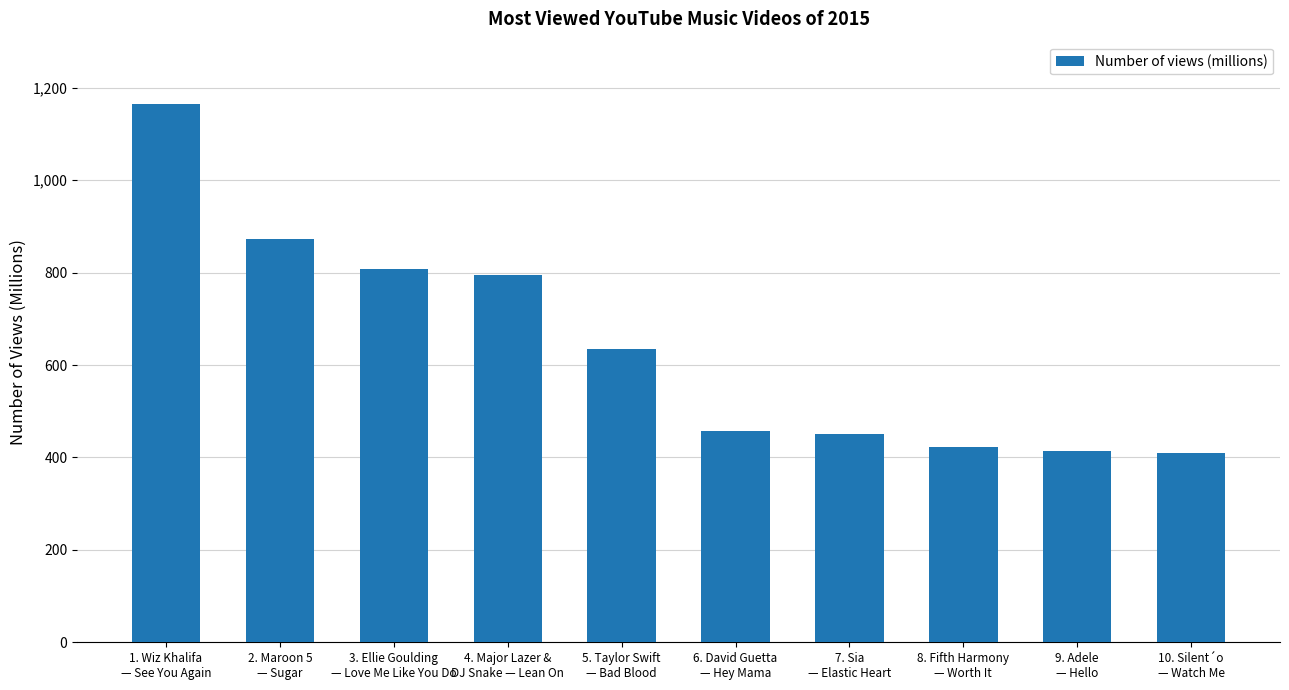

At which label does the data first exceed 634?

1. Wiz Khalifa
— See You Again